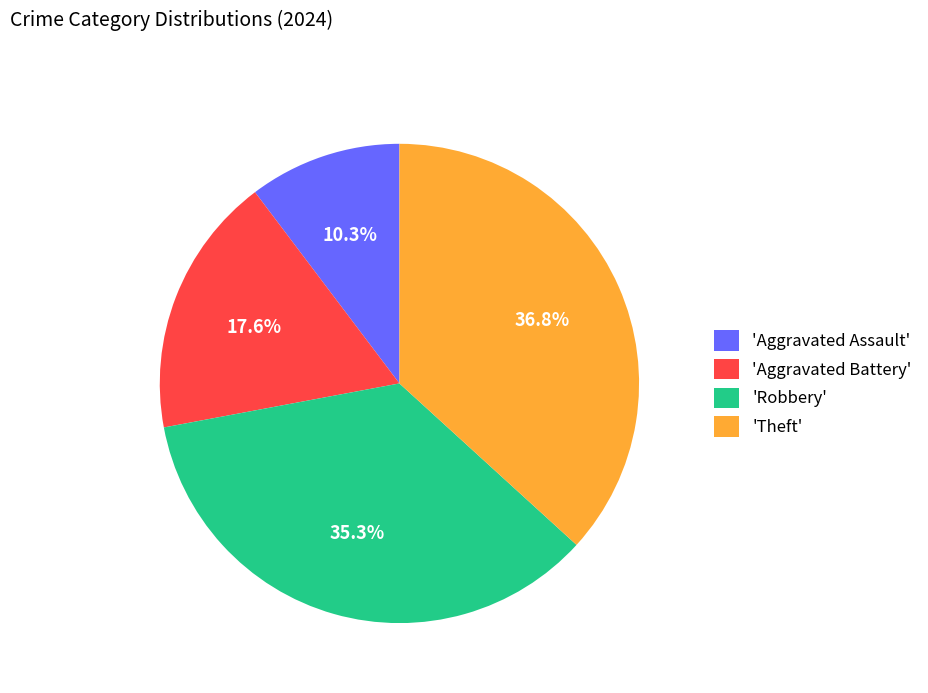

Combined, do 'Theft' and 'Aggravated Assault' account for over 50%?

No